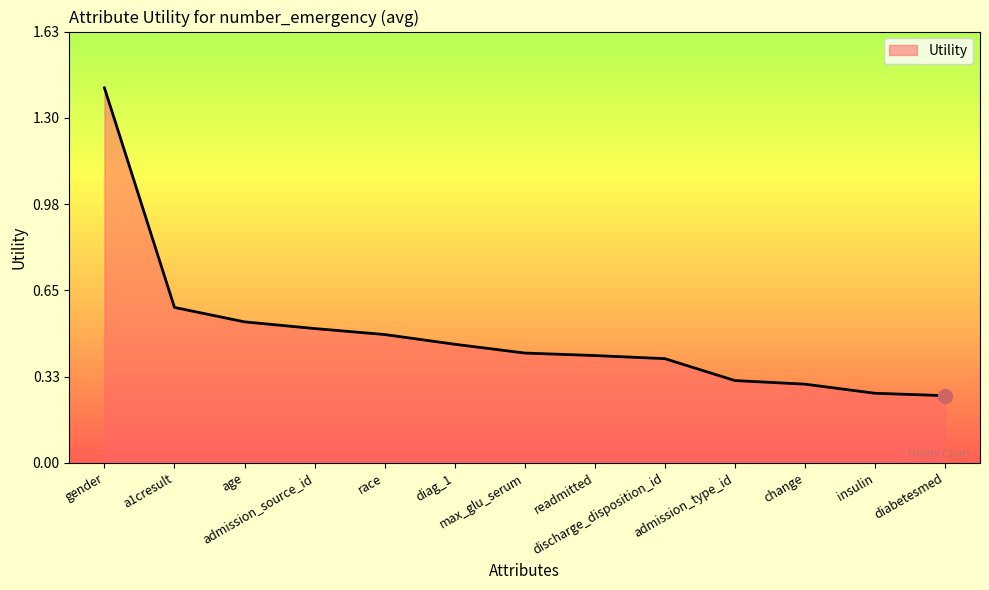

What is the difference between the maximum and minimum values?

1.2